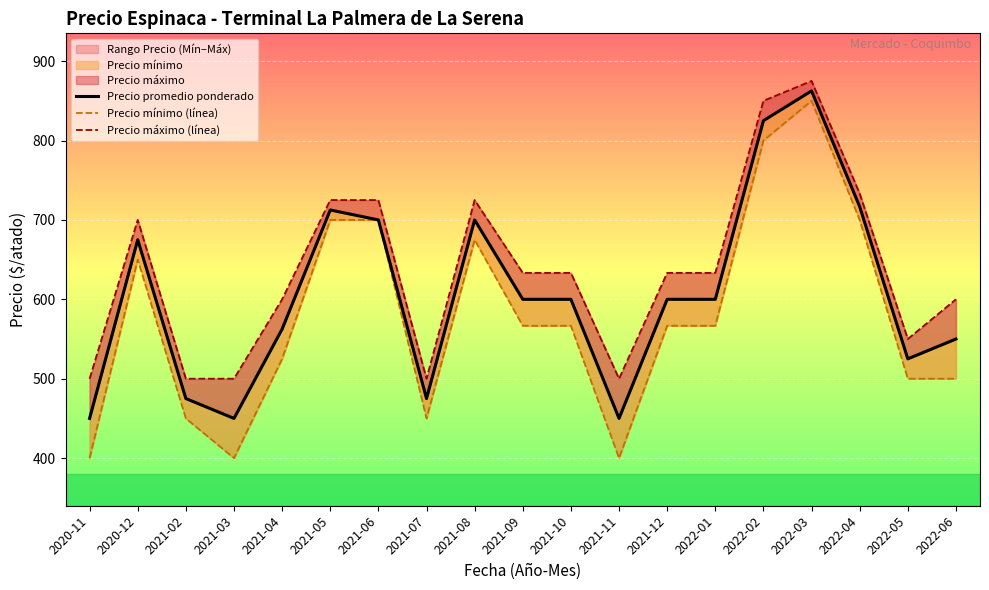

Which series has the widest spread of values?

Precio mínimo (línea)